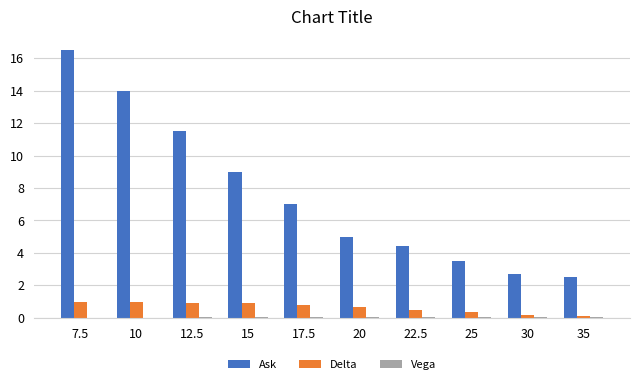

What is the sum of all Delta values?

6.3